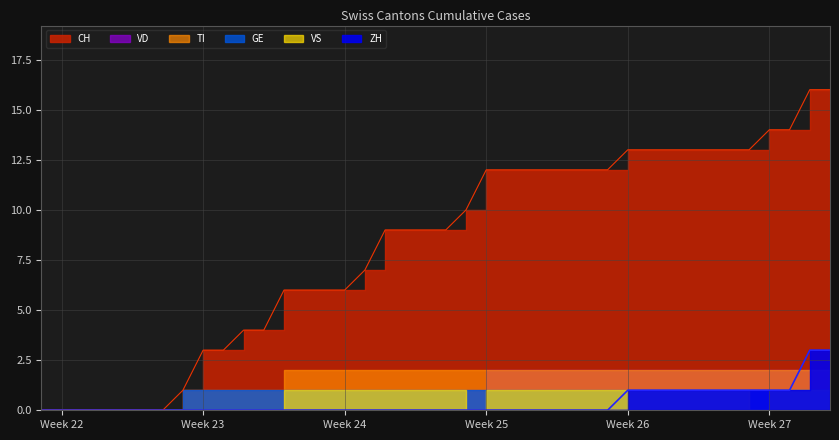

True or false: ZH and VD cross at least once.

True